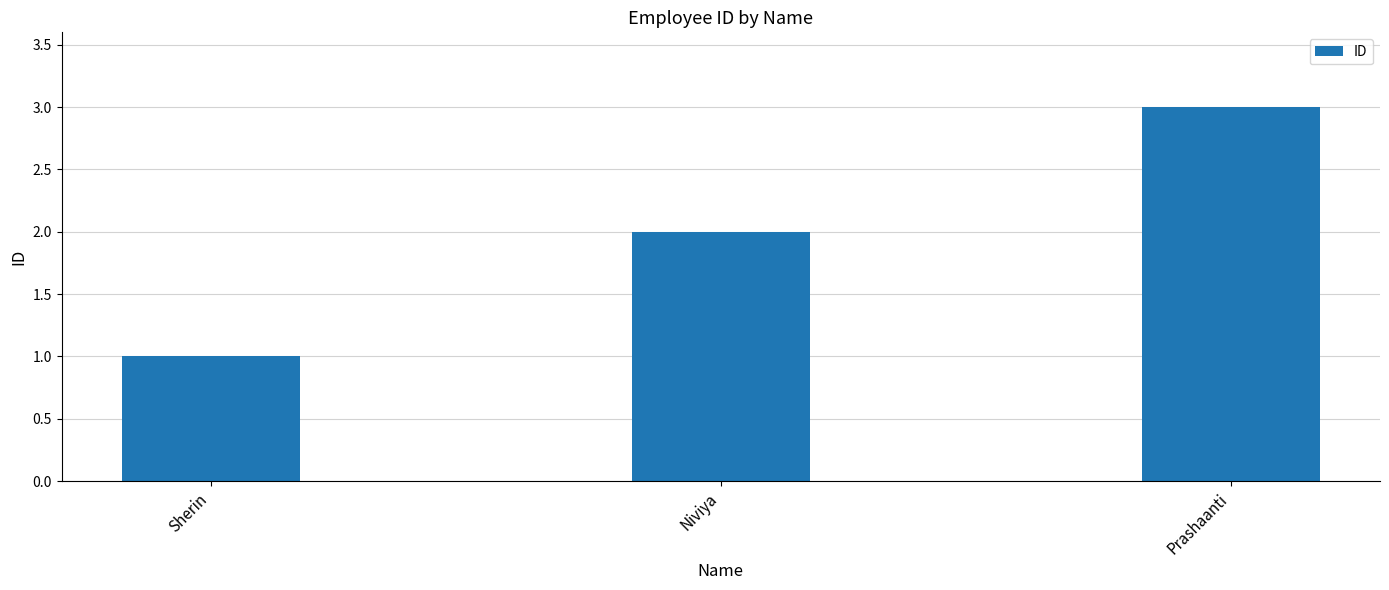

What is the sum of all values?

6